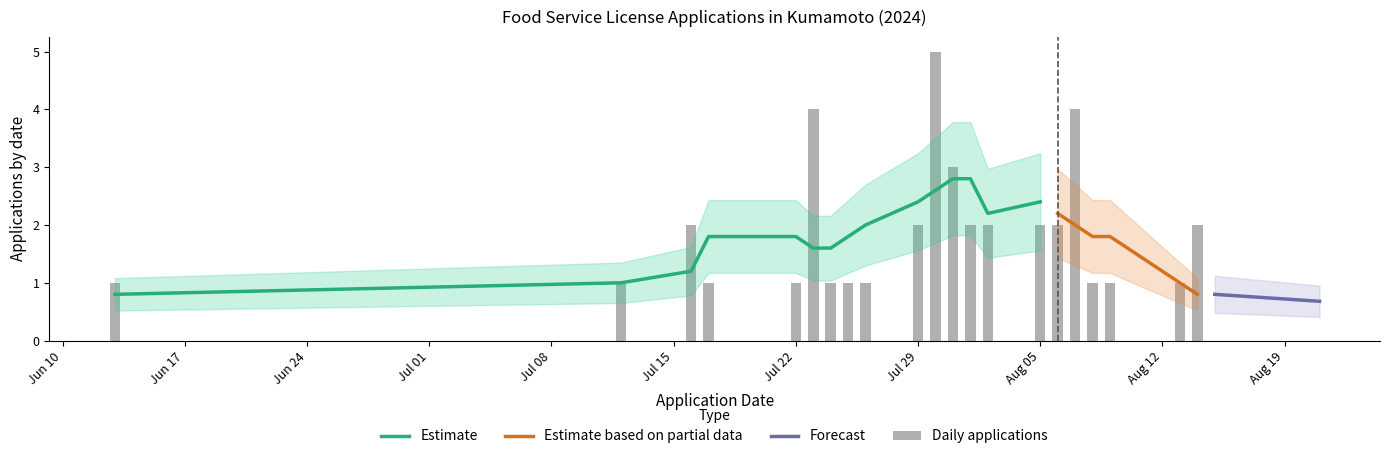

Is it true that the value at 2024-08-13 is 2?

False